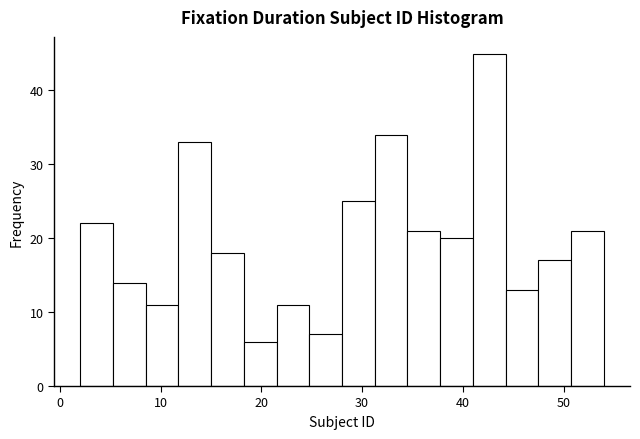

Around what value on the x-axis is the tallest bar? Give the approximate position of its centre, as read against the axis.

43